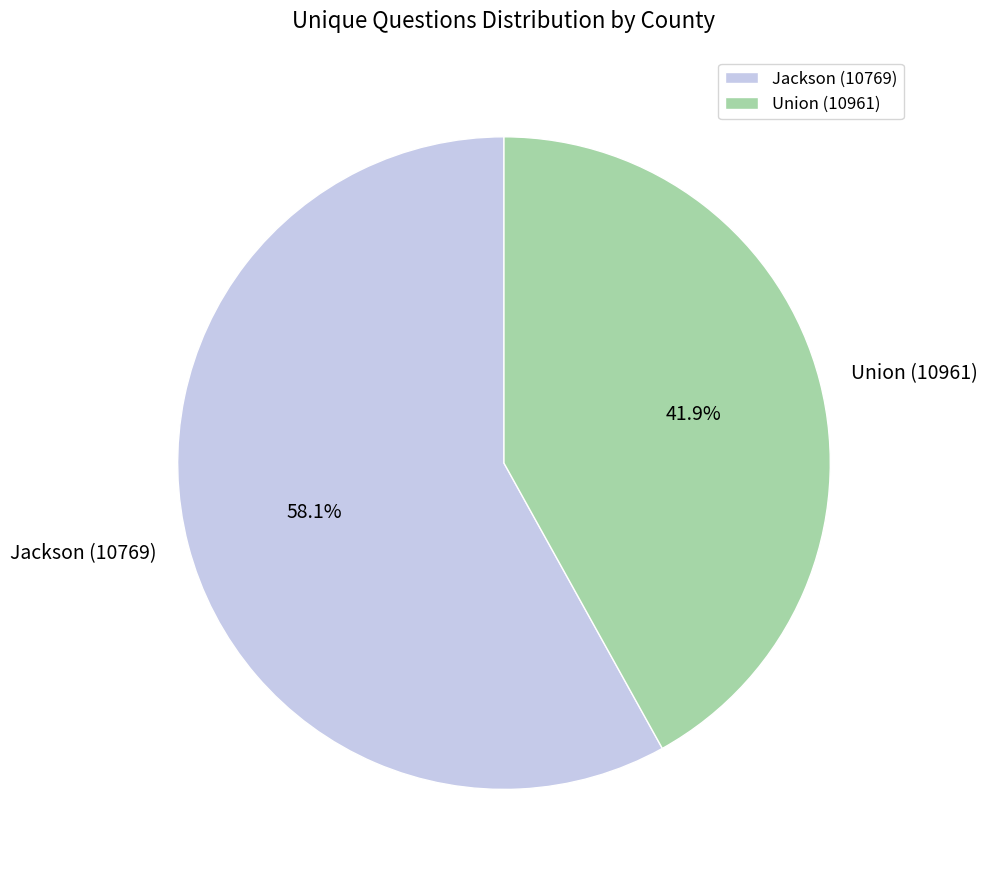

How many slices are in this pie chart?

2